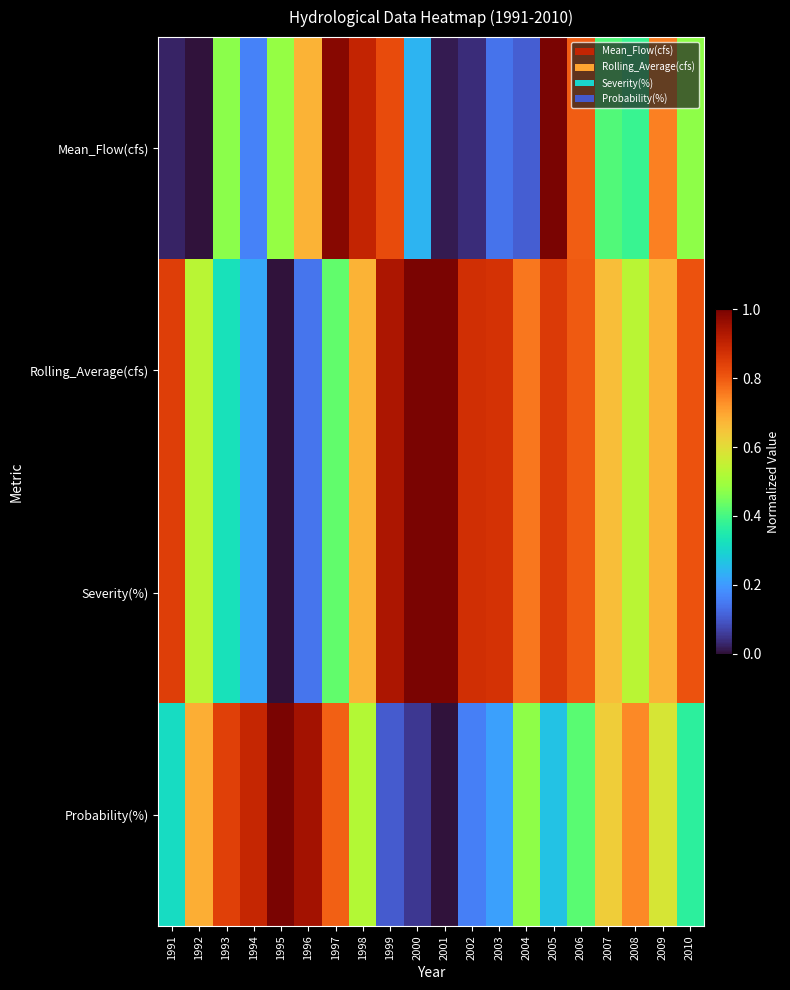

Reading left to right, transcribe all the data shown in this chart.

Mean_Flow(cfs): 1991=0.0	1992=0.0	1993=0.5	1994=0.2	1995=0.5	1996=0.7	1997=1.0	1998=0.9	1999=0.8	2000=0.2	2001=0.0	2002=0.0	2003=0.1	2004=0.1	2005=1.0	2006=0.8	2007=0.4	2008=0.4	2009=0.7	2010=0.5
Rolling_Average(cfs): 1991=0.8	1992=0.5	1993=0.3	1994=0.2	1995=0.0	1996=0.1	1997=0.4	1998=0.7	1999=0.9	2000=1.0	2001=1.0	2002=0.9	2003=0.9	2004=0.8	2005=0.9	2006=0.8	2007=0.7	2008=0.5	2009=0.7	2010=0.8
Severity(%): 1991=0.8	1992=0.5	1993=0.3	1994=0.2	1995=0.0	1996=0.1	1997=0.4	1998=0.7	1999=0.9	2000=1.0	2001=1.0	2002=0.9	2003=0.9	2004=0.8	2005=0.9	2006=0.8	2007=0.7	2008=0.5	2009=0.7	2010=0.8
Probability(%): 1991=0.3	1992=0.7	1993=0.8	1994=0.9	1995=1.0	1996=0.9	1997=0.8	1998=0.5	1999=0.1	2000=0.1	2001=0.0	2002=0.2	2003=0.2	2004=0.5	2005=0.3	2006=0.4	2007=0.6	2008=0.7	2009=0.6	2010=0.4